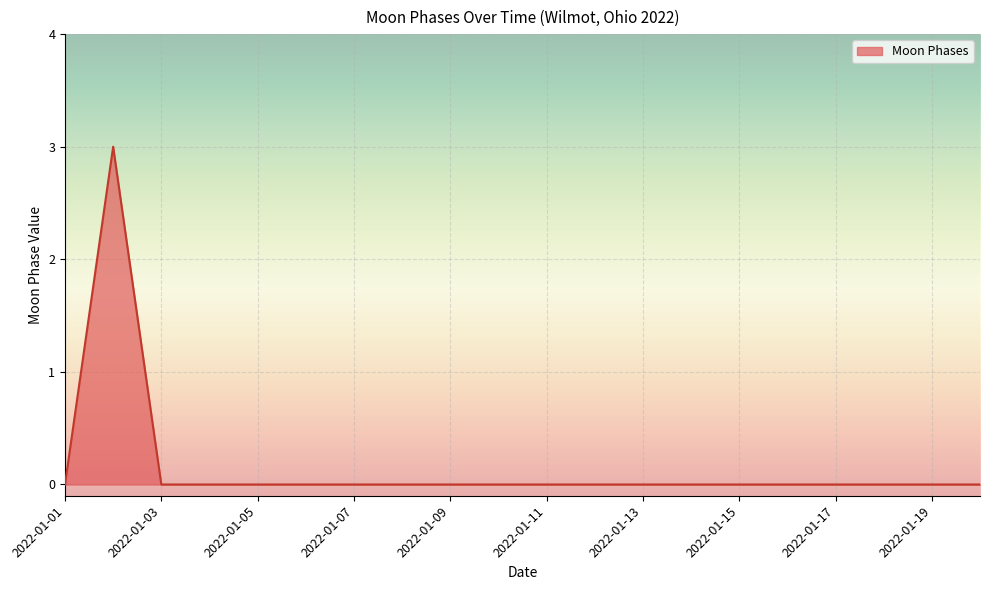

Count the number of categories in the chart.

20